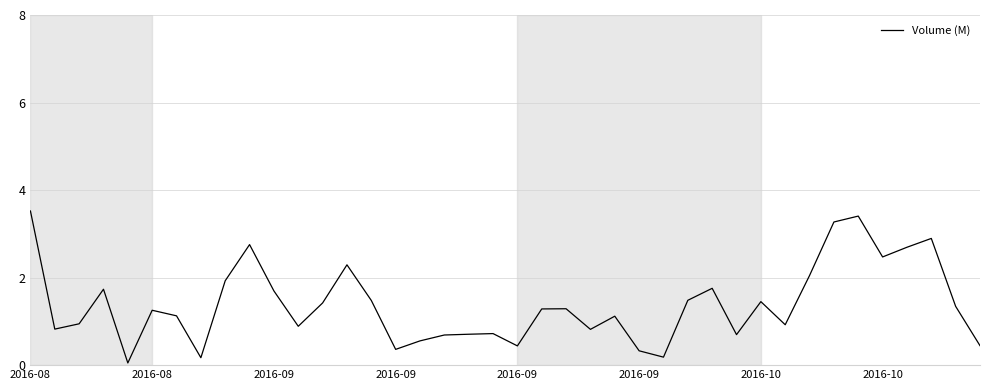

How many lines are shown in the chart?

1